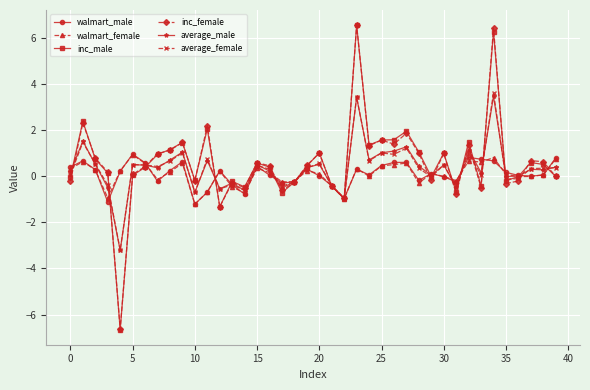

True or false: walmart_female has more than 2 interior local peaks.

True